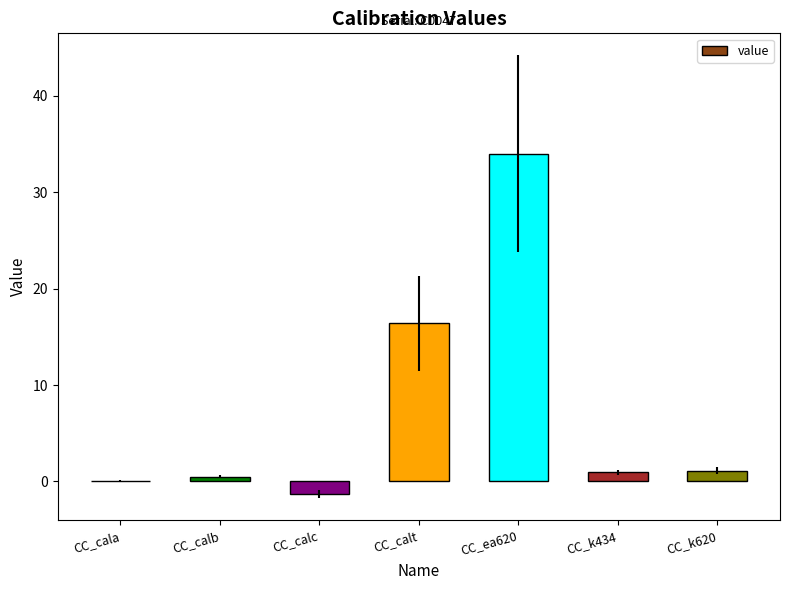

What is the approximate value at CC_cala?

0.1